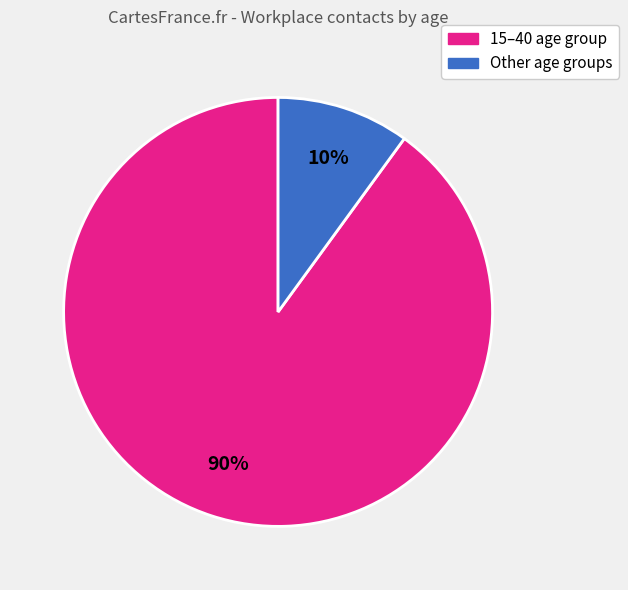

Is there a majority slice in this chart?

Yes